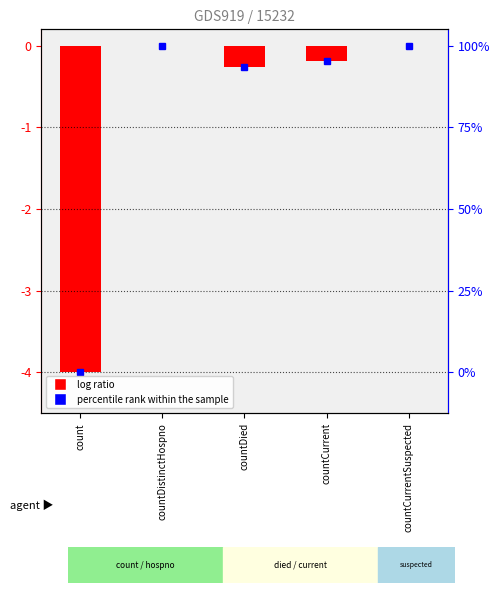

What is the label of the 3rd bar from the left?

countDied